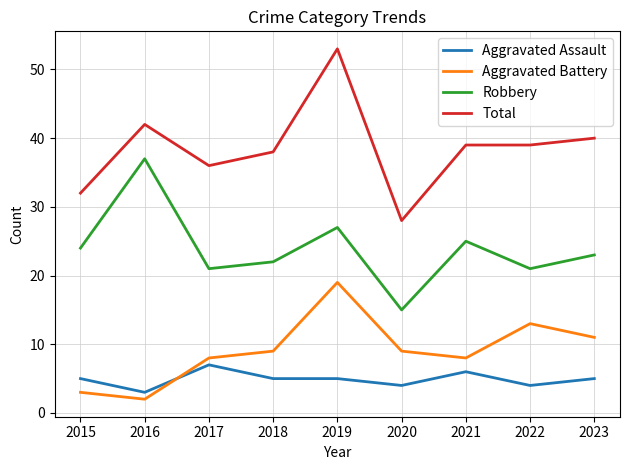

Which category has the lowest value in the Aggravated Battery series?

2016